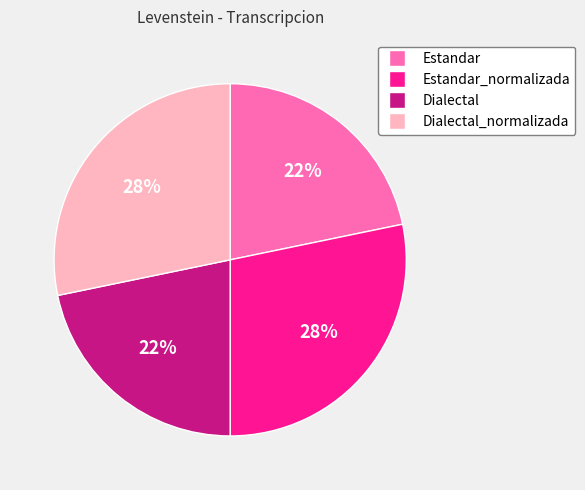

Count the number of slices in the pie.

4